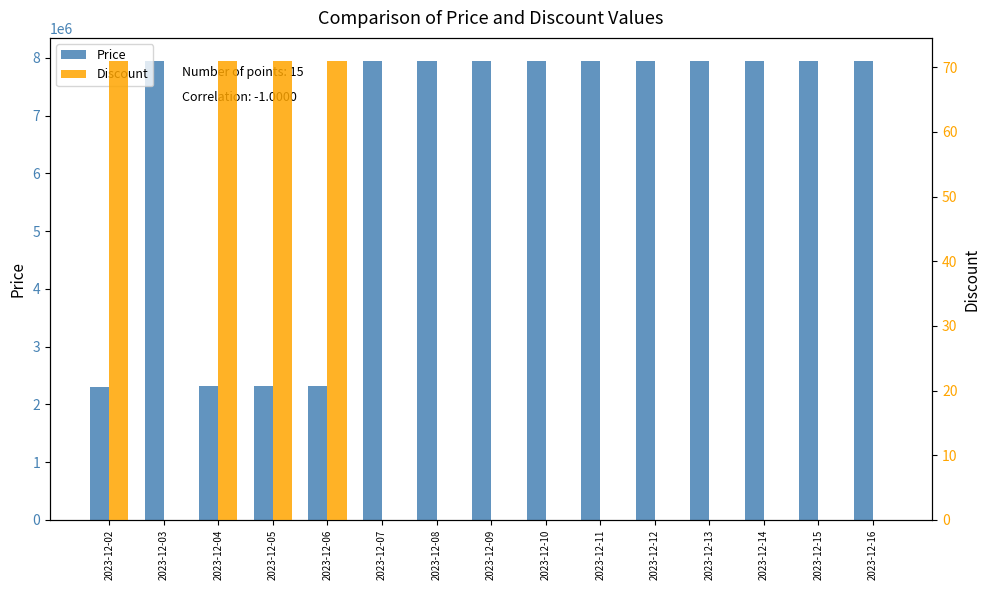

What is the value of the Discount bar at the 5th from the left?

71